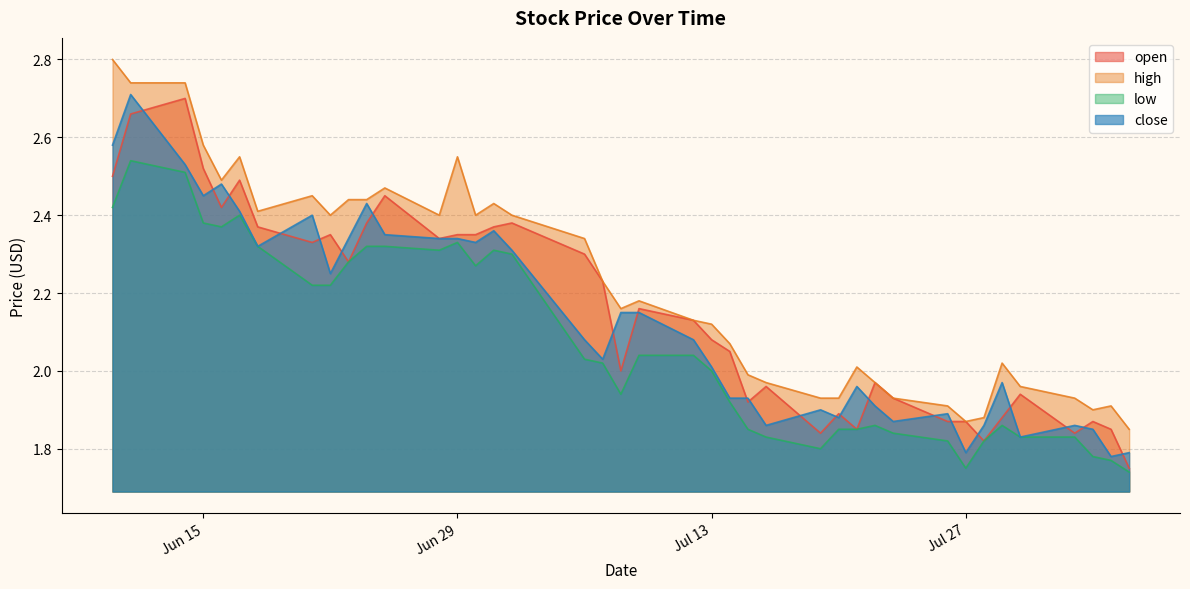

The open series shows 4.0 at 2021-06-11. True or false?

False